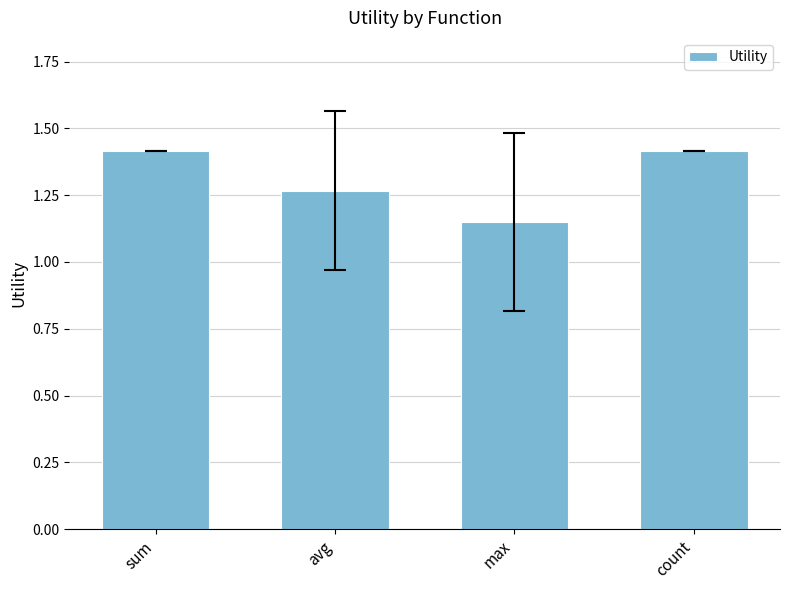

Is it true that the value at sum is 2.0?

False